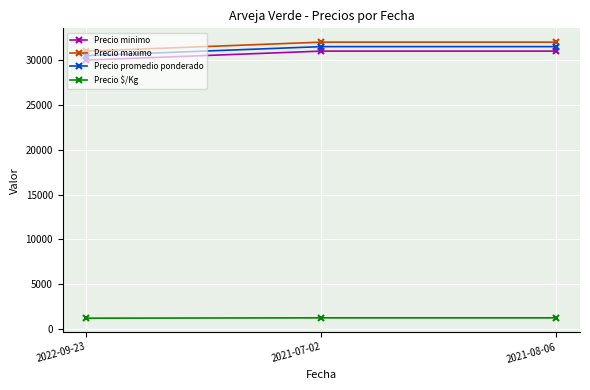

Is it true that Precio minimo equals 9744 at 2021-08-06?

False